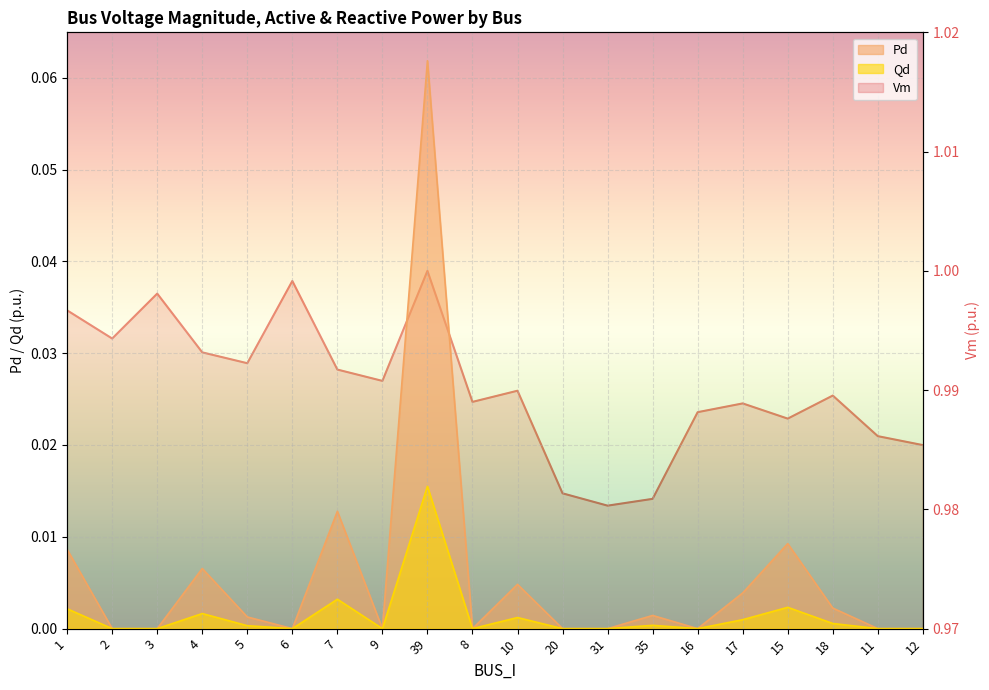

What is the maximum value shown in the chart?

1.0